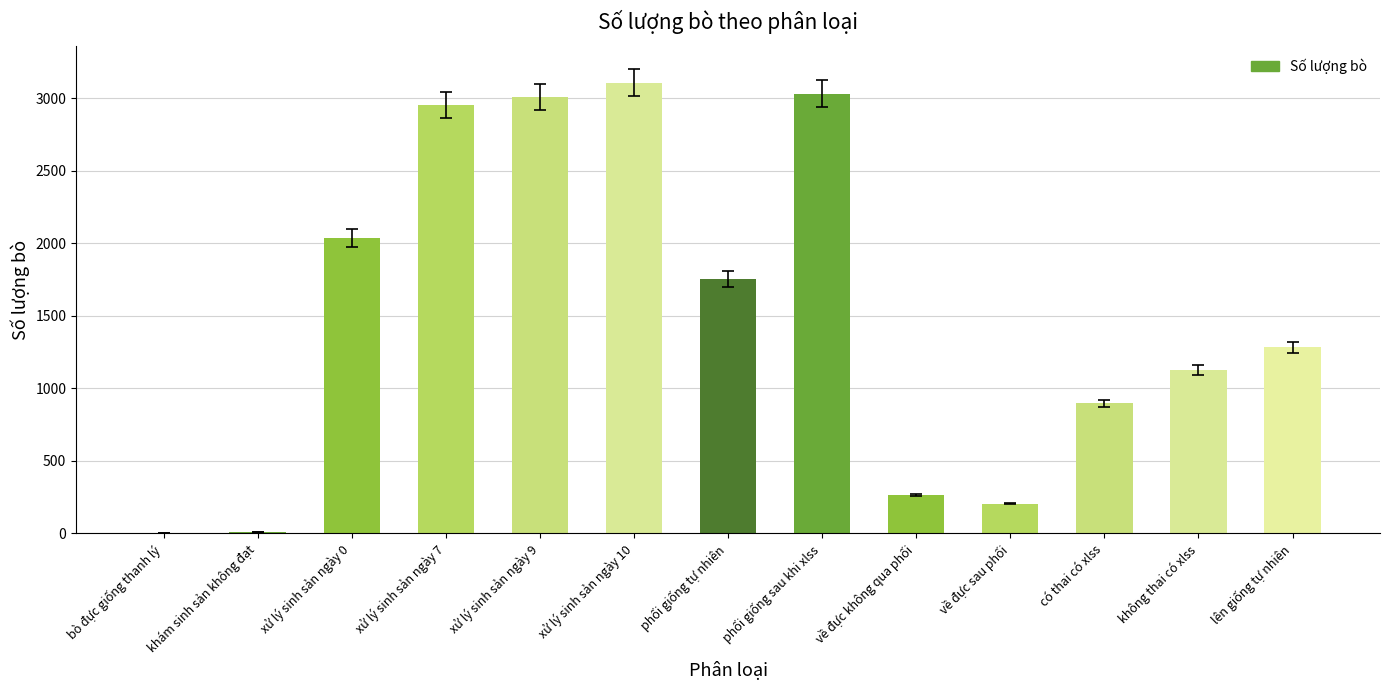

What is the change in value from xử lý sinh sản ngày 0 to lên giống tự nhiên?

-757